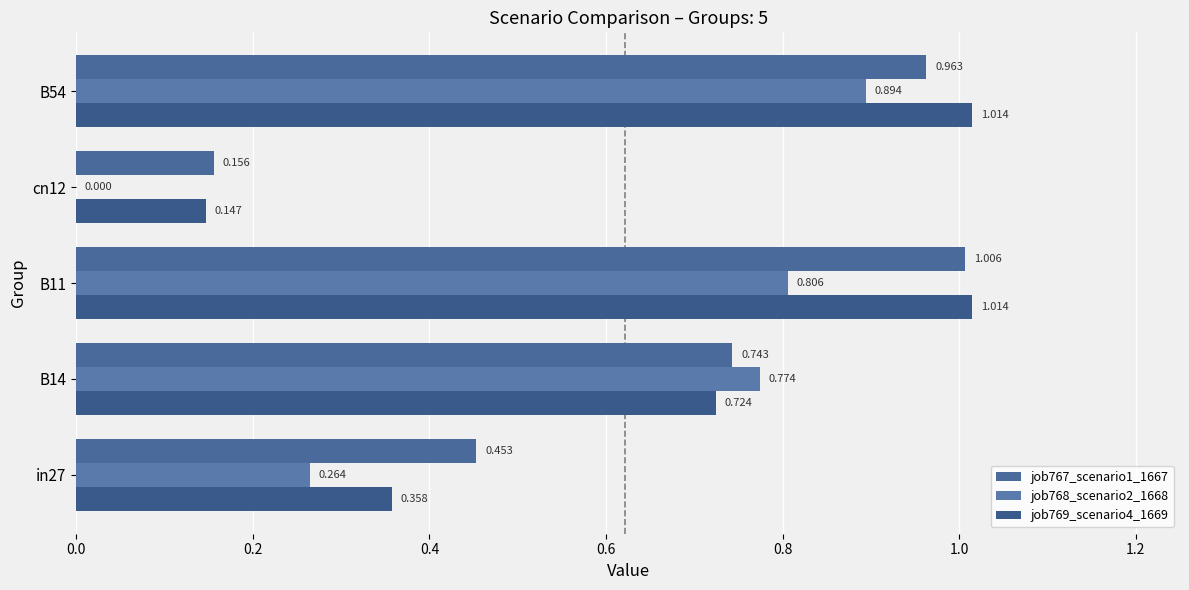

At which category is the sum across all series the highest?

B54